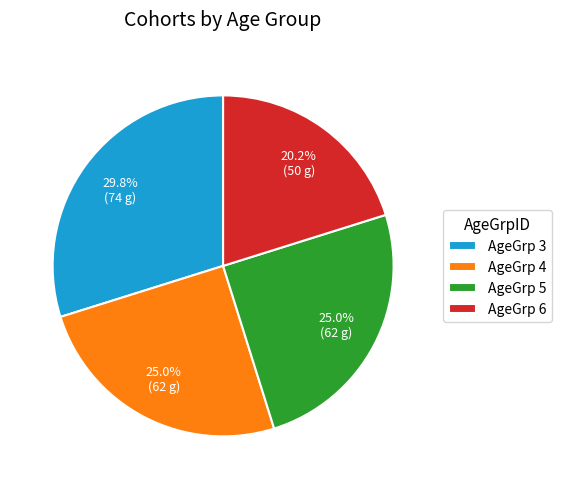

Combined, do AgeGrp 6 and AgeGrp 5 account for over 50%?

No